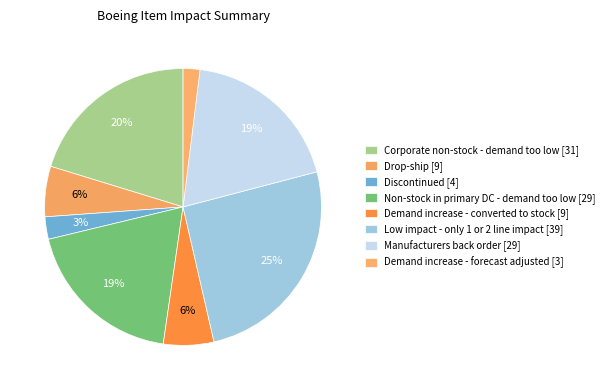

What is the change in value from Demand increase - converted to stock to Manufacturers back order?

+20